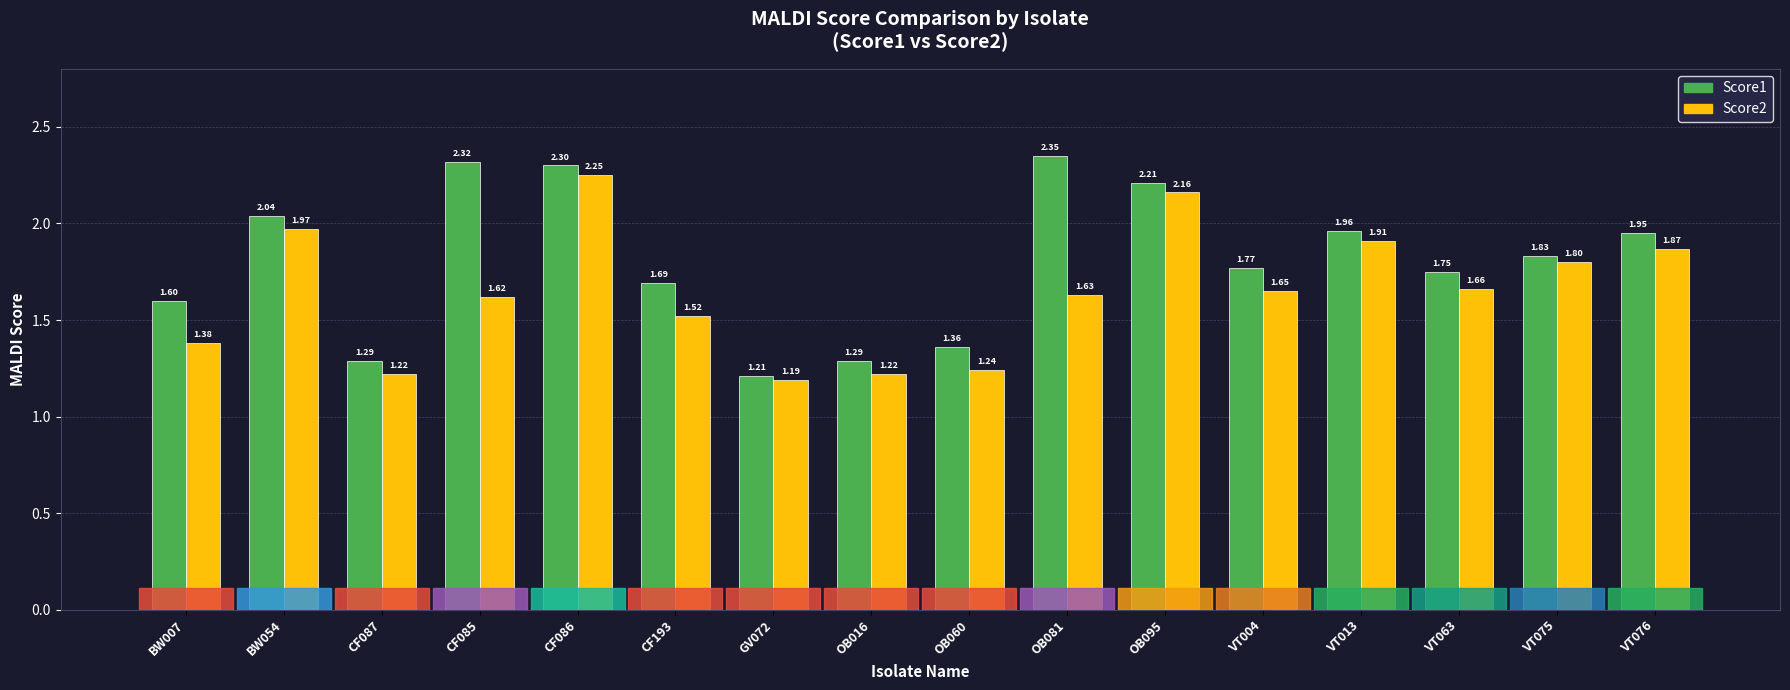

How many groups of bars are there?

16